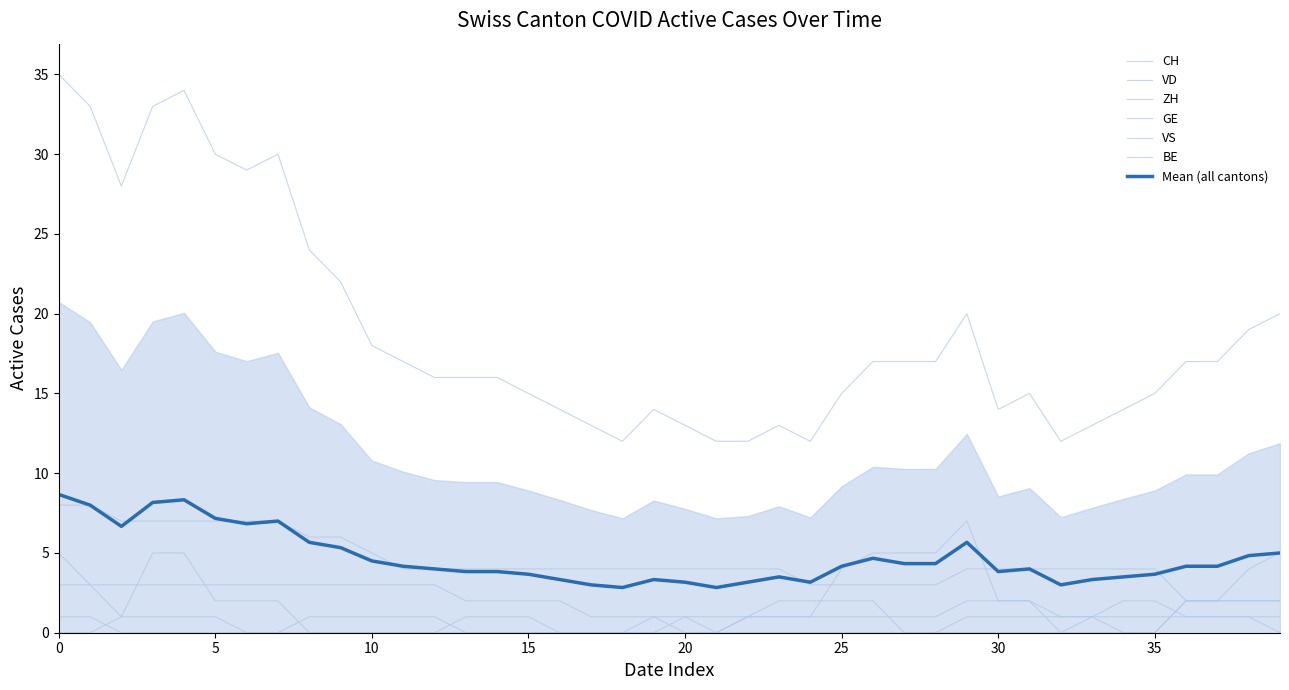

Reading left to right, what are all the values shown in this chart?

CH: 35	33	28	33	34	30	29	30	24	22	18	17	16	16	16	15	14	13	12	14	13	12	12	13	12	15	17	17	17	20	14	15	12	13	14	15	17	17	19	20
VD: 8	8	7	7	7	7	7	7	6	6	5	4	4	4	4	4	4	4	4	4	4	4	4	4	3	3	3	3	3	4	4	4	4	4	4	4	2	2	2	2
ZH: 3	3	1	5	5	2	2	2	0	0	0	0	0	1	1	1	0	0	0	0	1	0	1	1	1	4	5	5	5	7	2	2	0	0	0	0	2	2	4	5
GE: 0	0	1	1	1	1	0	0	1	1	1	1	1	0	0	0	0	0	0	1	0	0	1	2	2	2	2	0	0	1	1	1	1	1	0	0	2	2	2	2
VS: 5	3	3	3	3	3	3	3	3	3	3	3	3	2	2	2	2	1	1	1	1	1	1	1	1	1	1	1	1	2	2	2	1	1	2	2	1	1	1	1
BE: 1	1	0	0	0	0	0	0	0	0	0	0	0	0	0	0	0	0	0	0	0	0	0	0	0	0	0	0	0	0	0	0	0	1	1	1	1	1	1	0